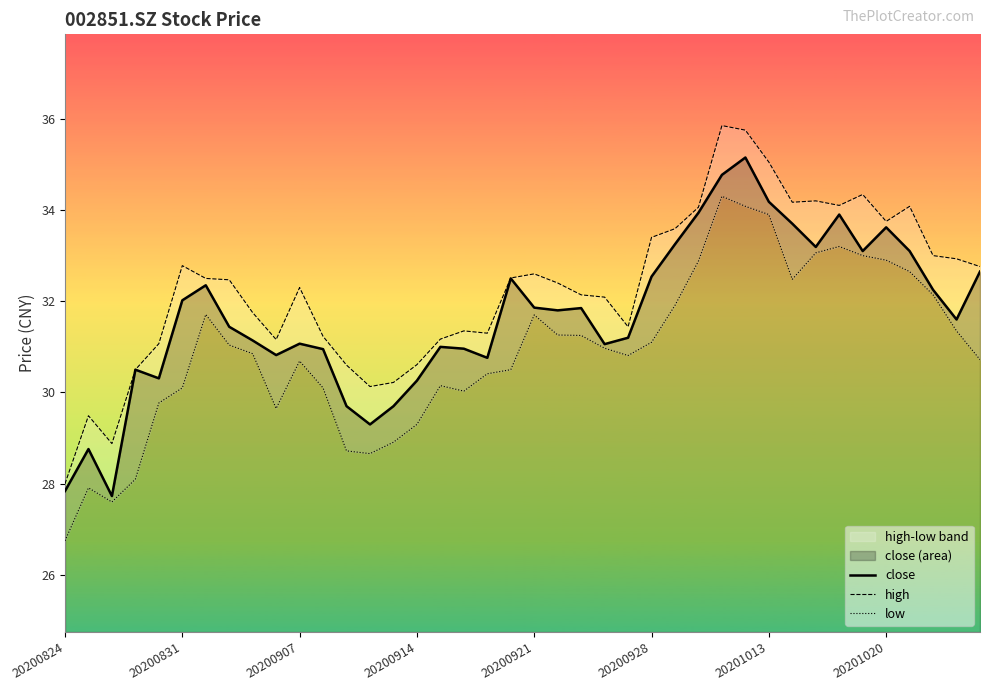

Reading left to right, what are all the values shown in this chart?

close: 27.8	28.8	27.7	30.5	30.3	32.0	32.4	31.4	31.1	30.8	31.1	30.9	29.7	29.3	29.7	30.3	31.0	31.0	30.8	32.5	31.9	31.8	31.9	31.1	31.2	32.5	33.2	33.9	34.8	35.1	34.2	33.7	33.2	33.9	33.1	33.6	33.1	32.2	31.6	32.6
high: 28.0	29.5	28.9	30.5	31.1	32.8	32.5	32.5	31.8	31.2	32.3	31.2	30.6	30.1	30.2	30.6	31.2	31.4	31.3	32.5	32.6	32.4	32.1	32.1	31.4	33.4	33.6	34.1	35.9	35.8	35.0	34.2	34.2	34.1	34.3	33.8	34.1	33.0	32.9	32.8
low: 26.8	27.9	27.6	28.1	29.8	30.1	31.7	31.0	30.9	29.6	30.7	30.1	28.7	28.7	28.9	29.3	30.1	30.0	30.4	30.5	31.7	31.3	31.2	31.0	30.8	31.1	31.9	32.9	34.3	34.1	33.9	32.5	33.1	33.2	33.0	32.9	32.6	32.1	31.4	30.7